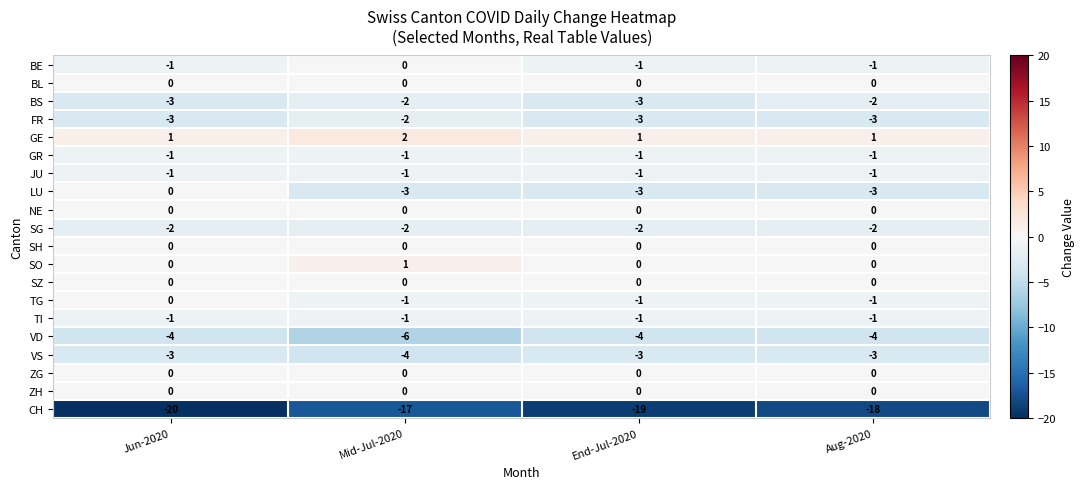

Which series has the largest total across all categories?

GE